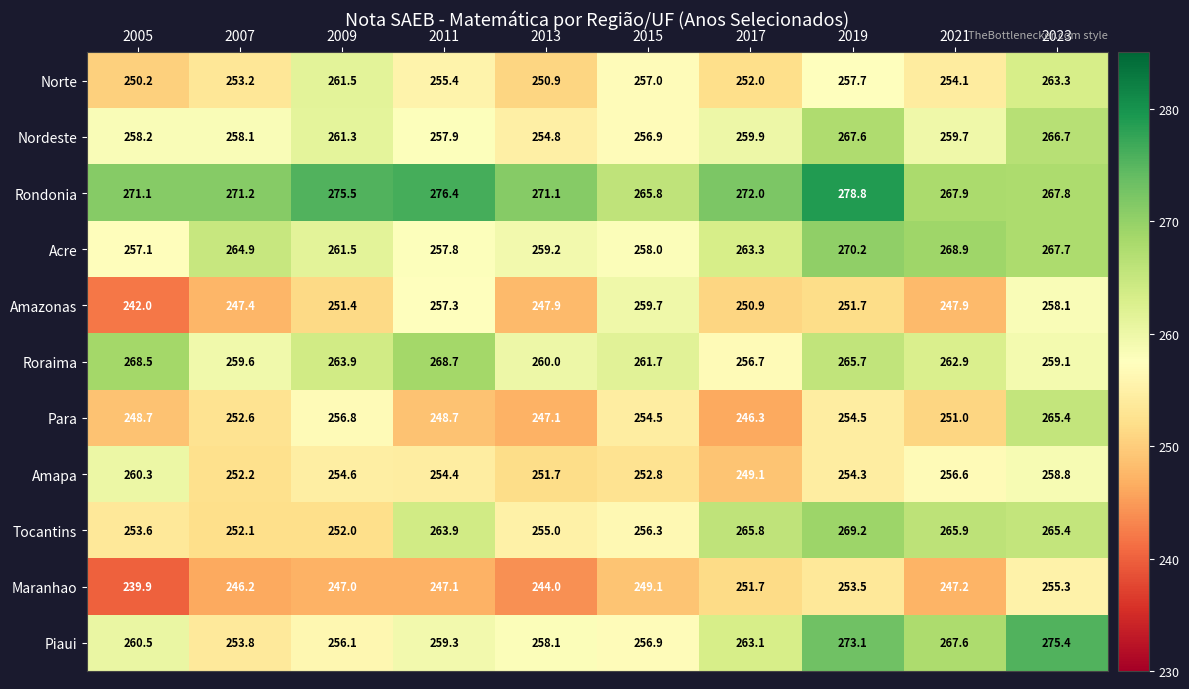

What is the difference between the maximum and minimum values in the Acre series?

13.1